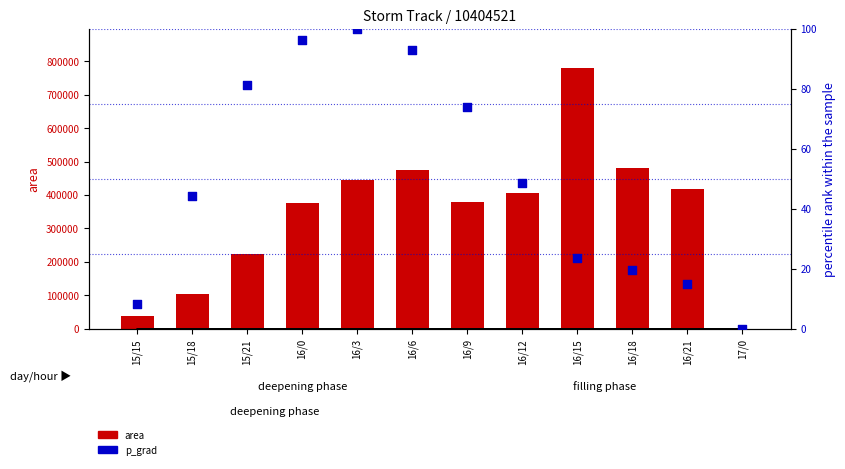

At how many categories does at least one series exceed 143886?

9